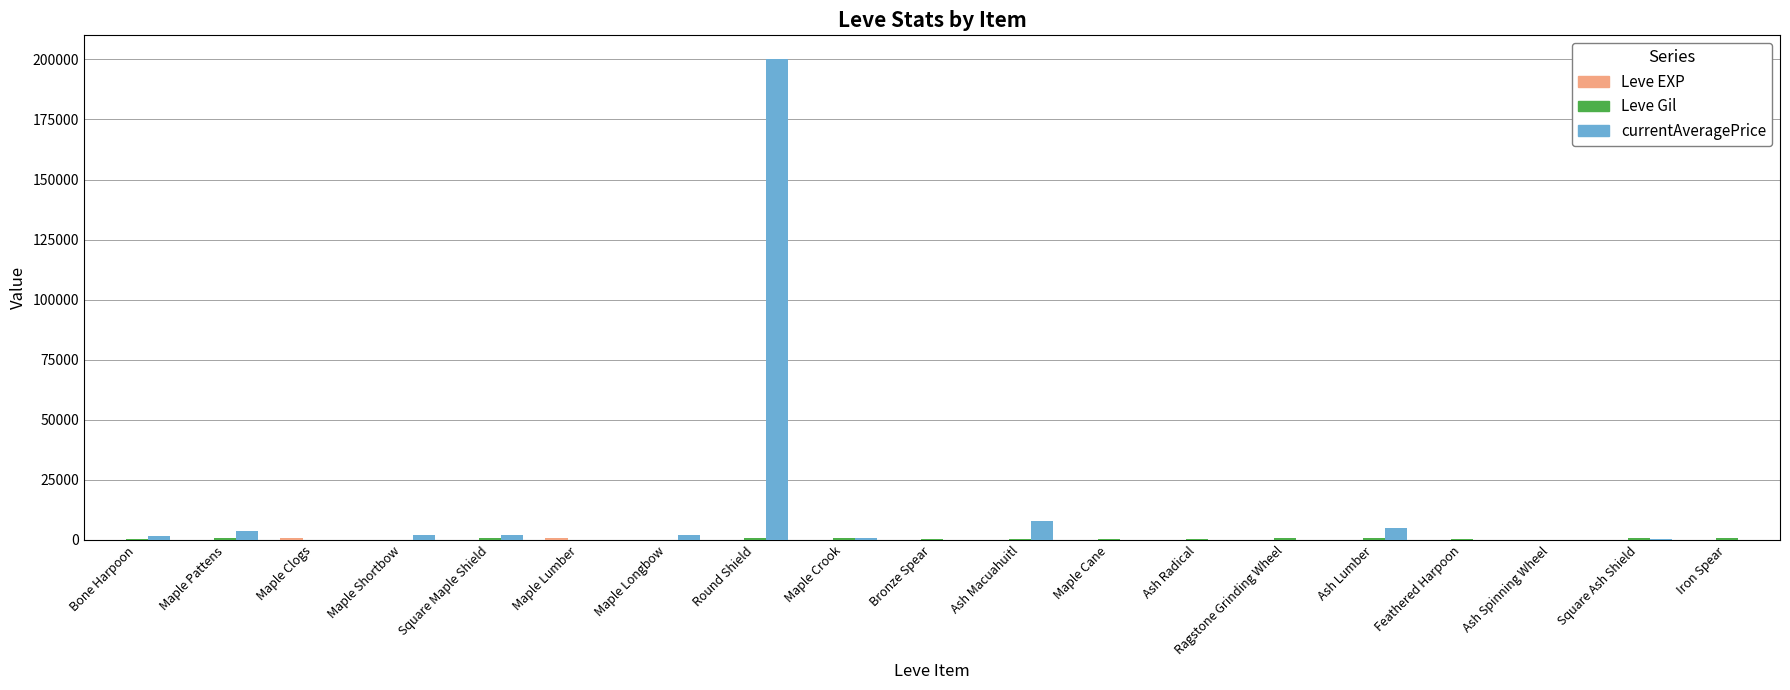

What is the greatest value displayed?

200000